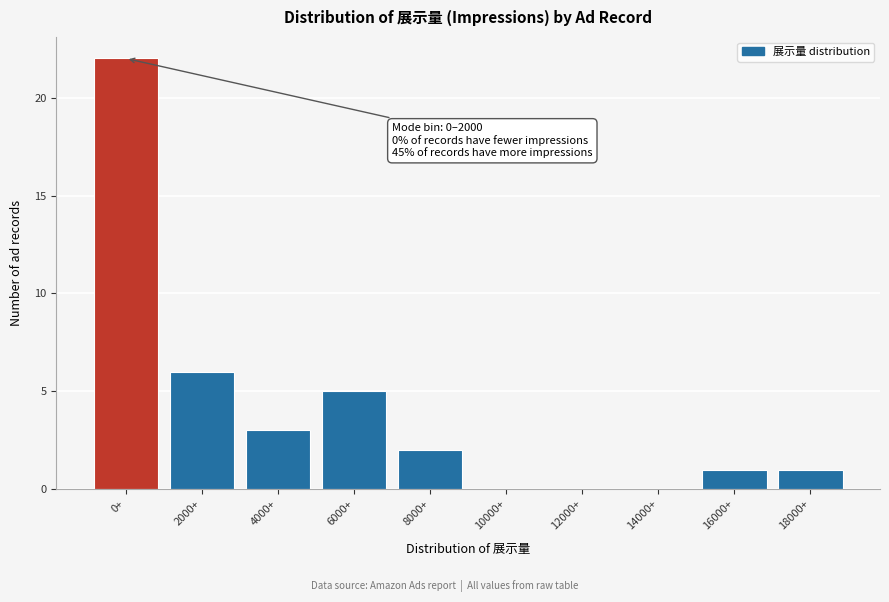

Reading left to right, list all the values displayed in this chart.

0+=22	2000+=6	4000+=3	6000+=5	8000+=2	10000+=0	12000+=0	14000+=0	16000+=1	18000+=1